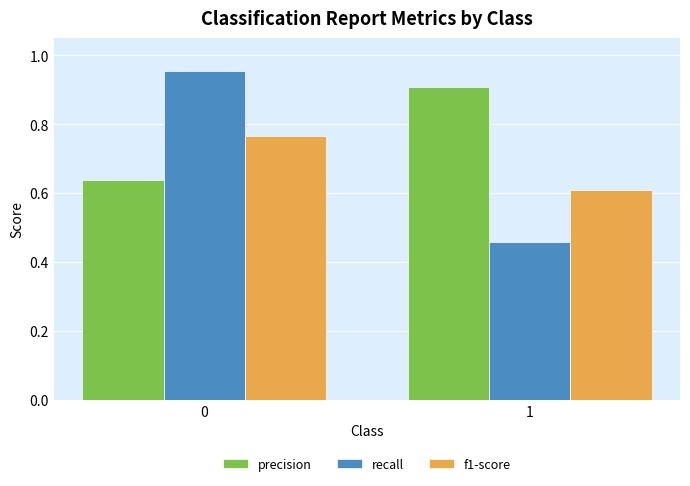

What is the highest value of the precision series?

0.9